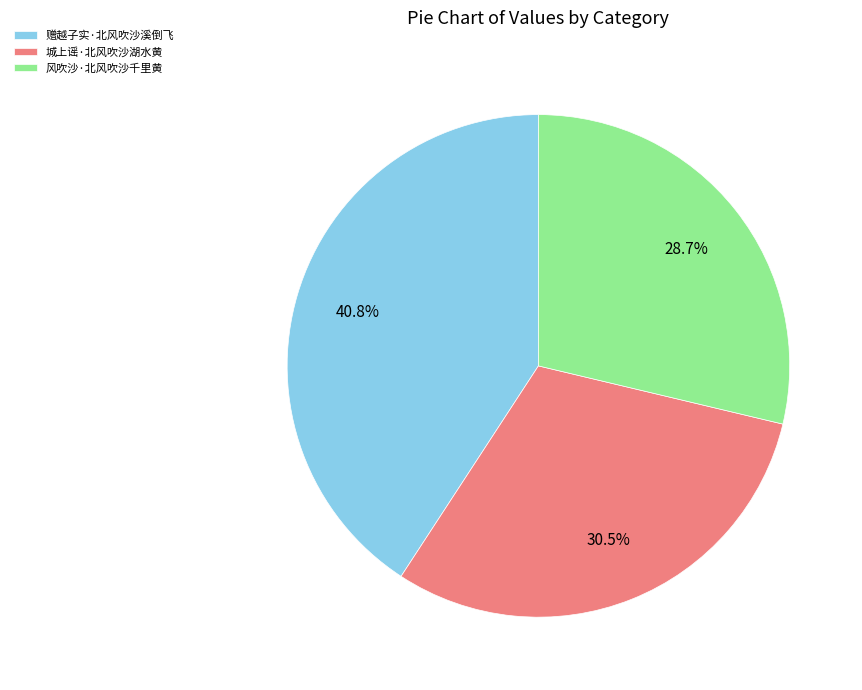

Is it true that 赠越子实·北风吹沙溪倒飞 is 41% of the pie?

True